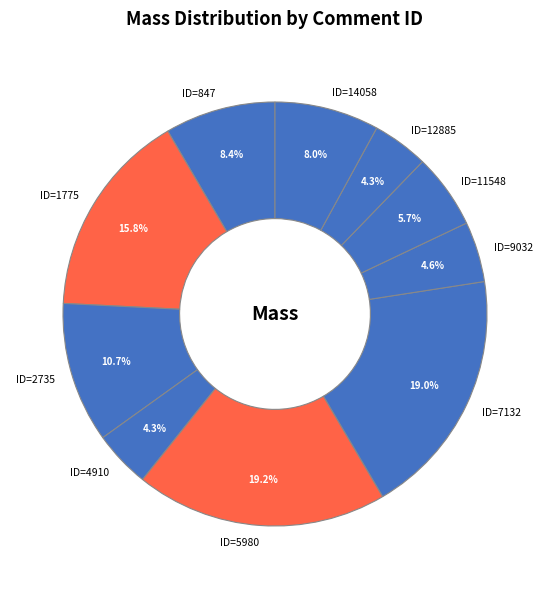

Approximately how many times larger is the value at ID=11548 compared to ID=7132?

0.3